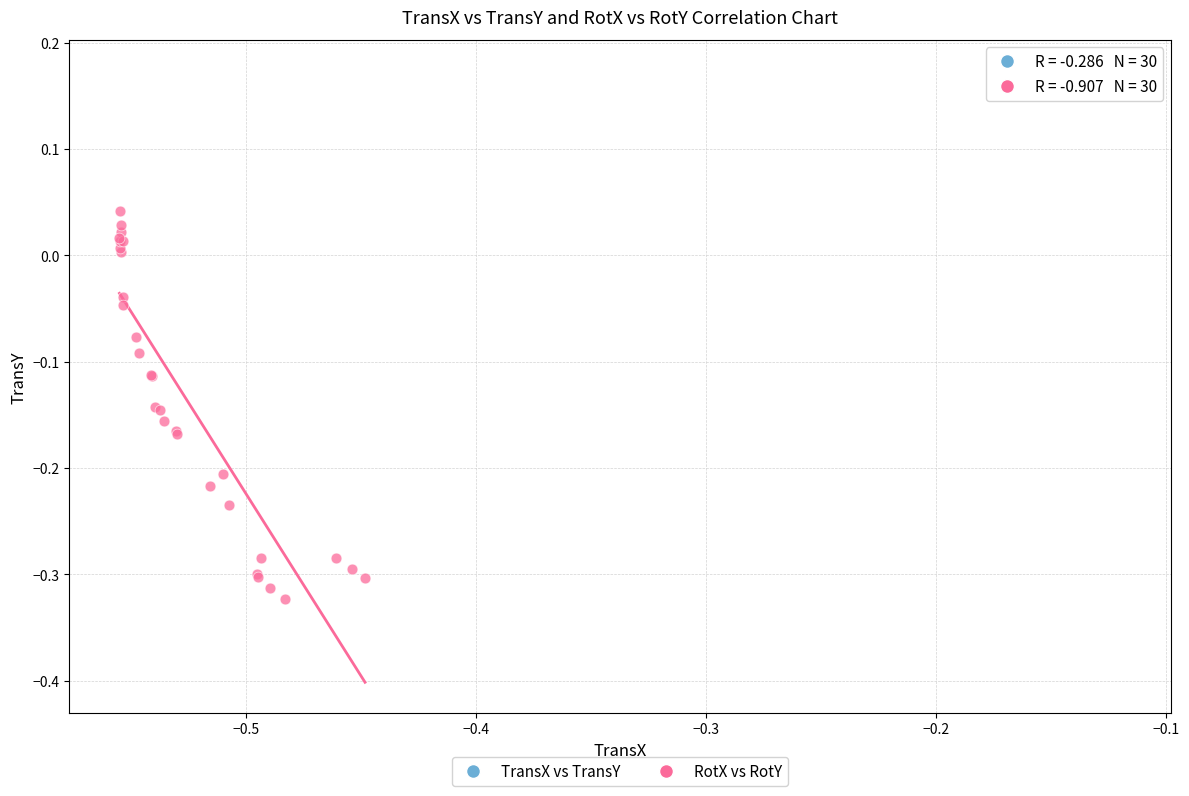

Which series contains the lowest Y value?

RotX vs RotY